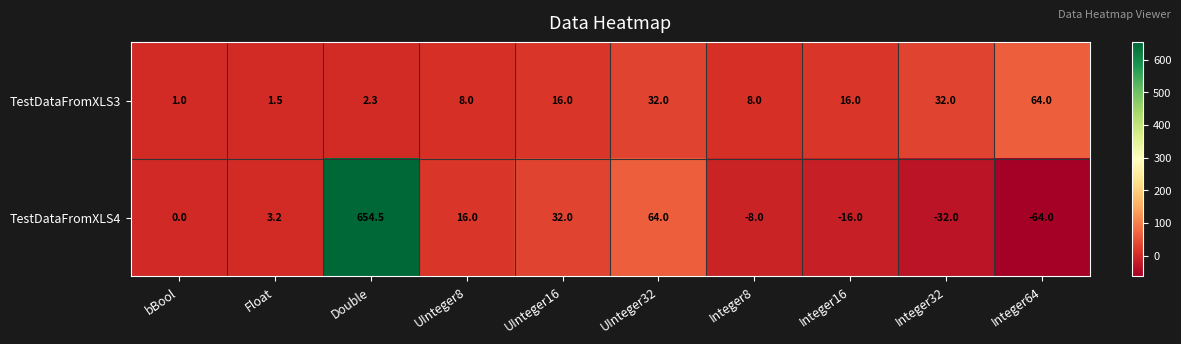

How many data points in TestDataFromXLS4 are less than 3?

5